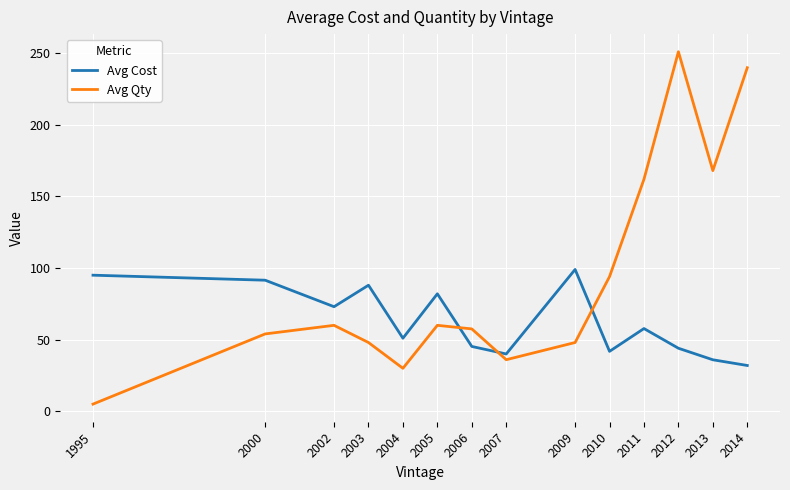

Where do Avg Qty and Avg Cost first cross each other?

2005 and 2006